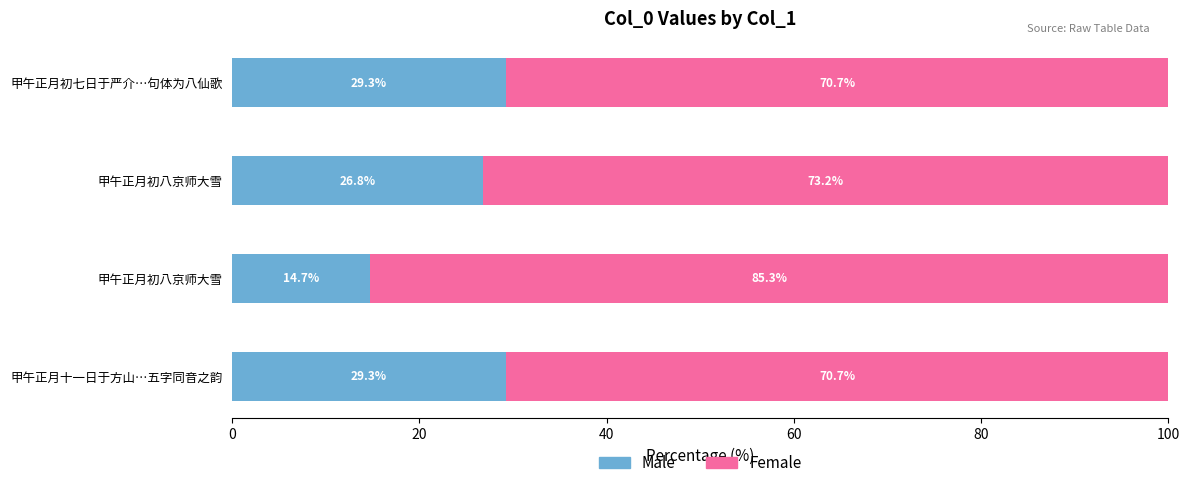

What is the value of the Female bar at the 4th from the left?

70.7